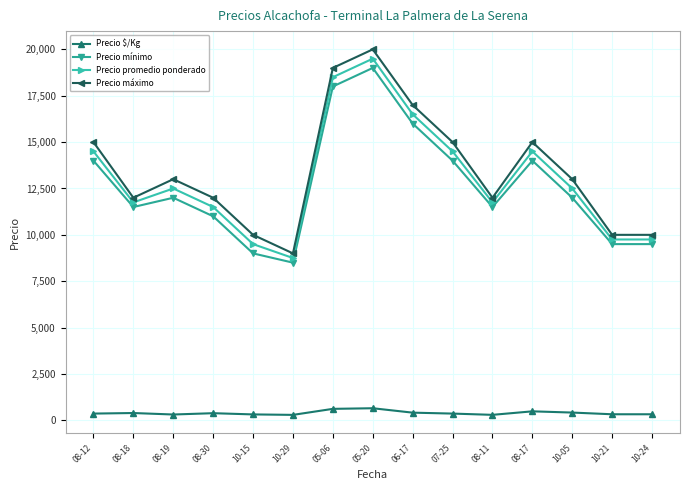

Read the Precio mínimo value at 05-06.

18000